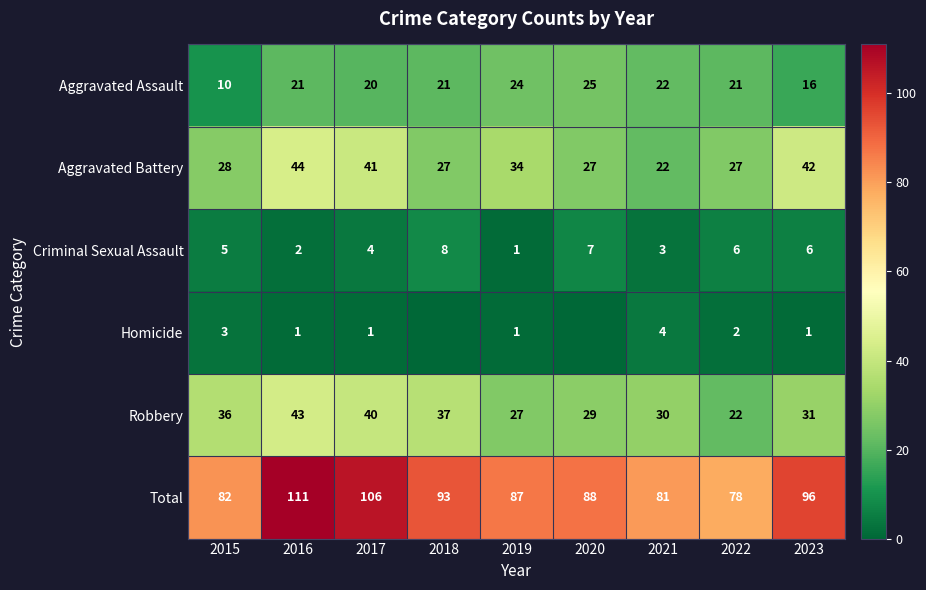

At which category is the sum across all series the highest?

2016